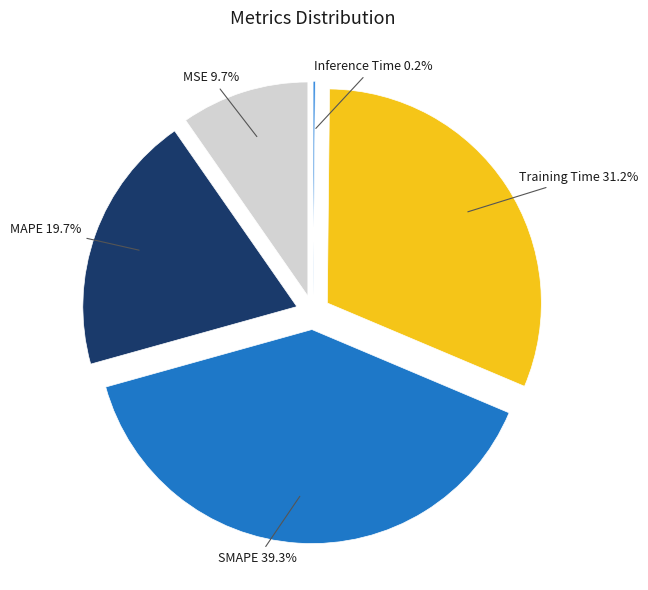

What is the smallest slice in the pie chart?

Inference Time